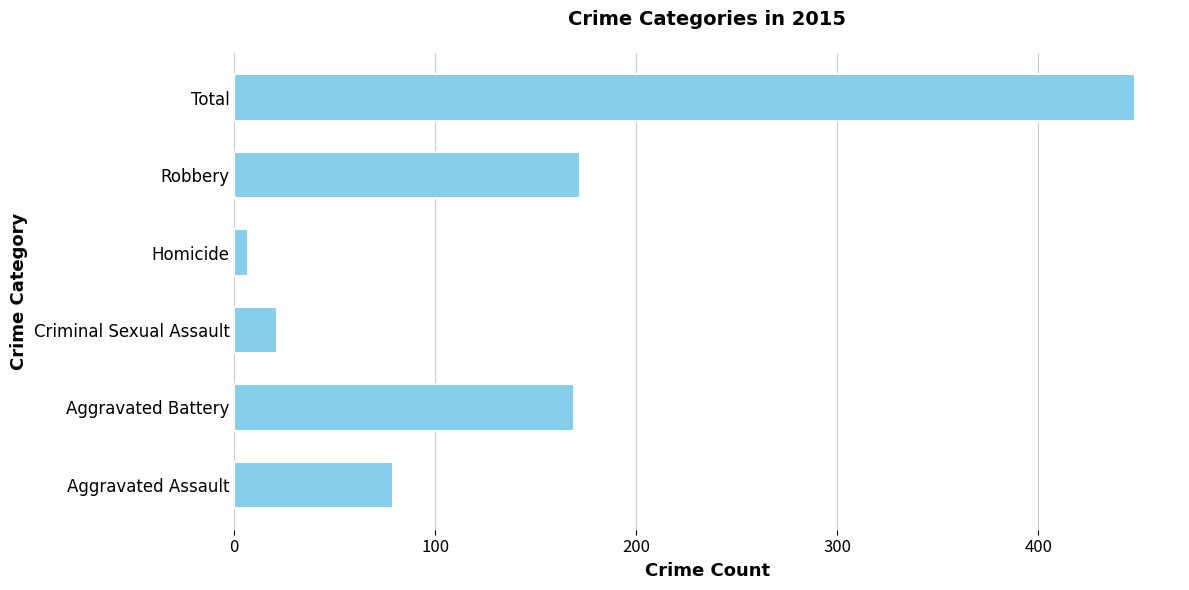

The value at Total is 448. True or false?

True